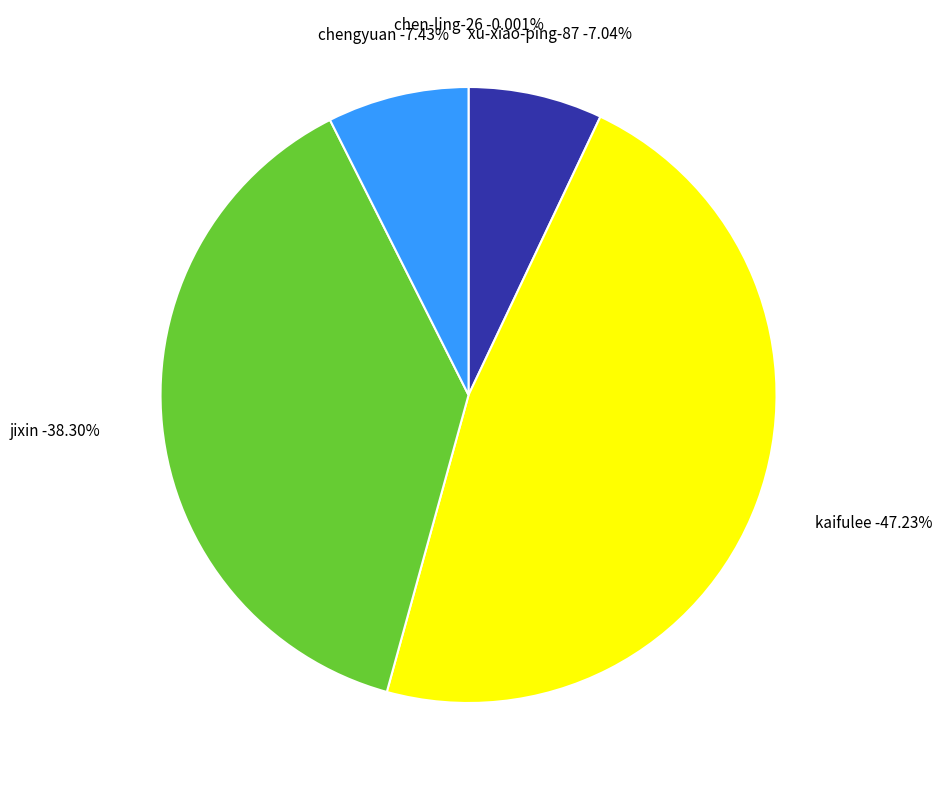

Does any single category account for the majority?

No